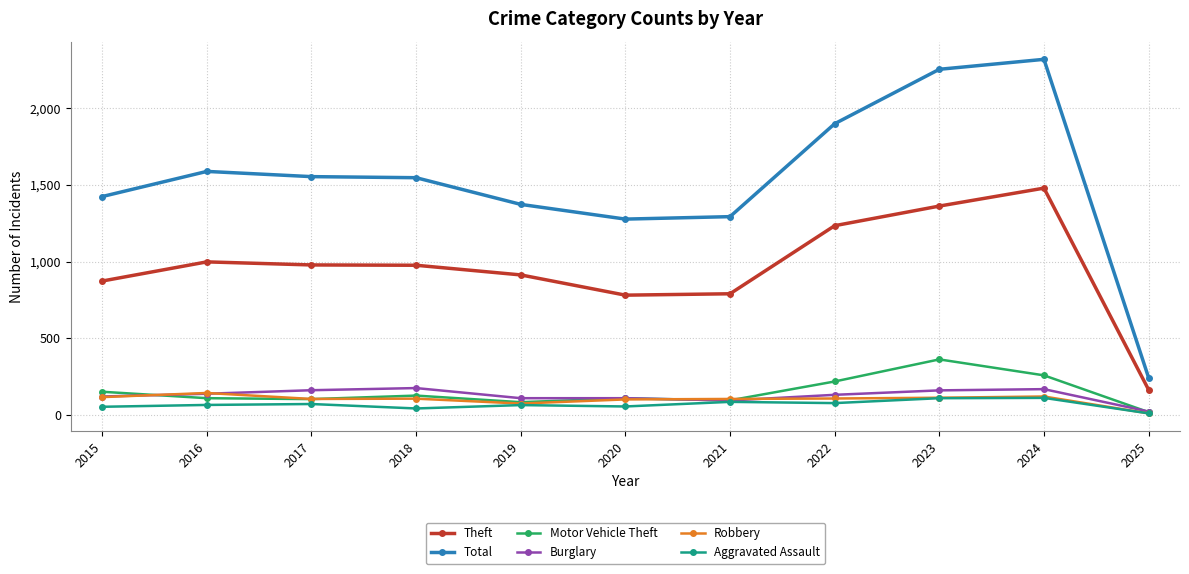

What is the difference between the highest and lowest values at 2023?

2145